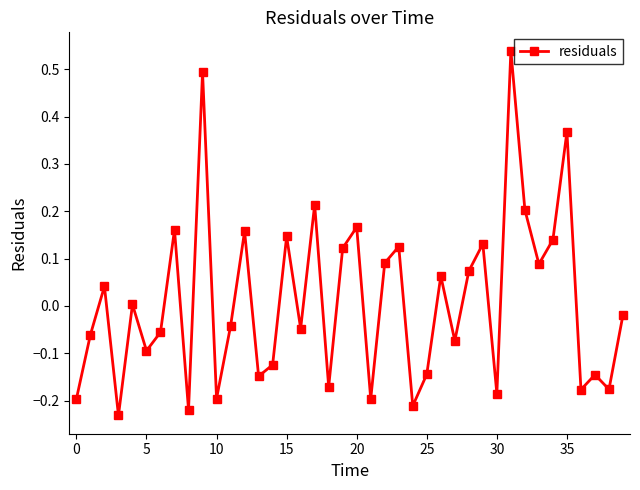

How many interior local valleys (lower than both neighbors) does the data have?

14